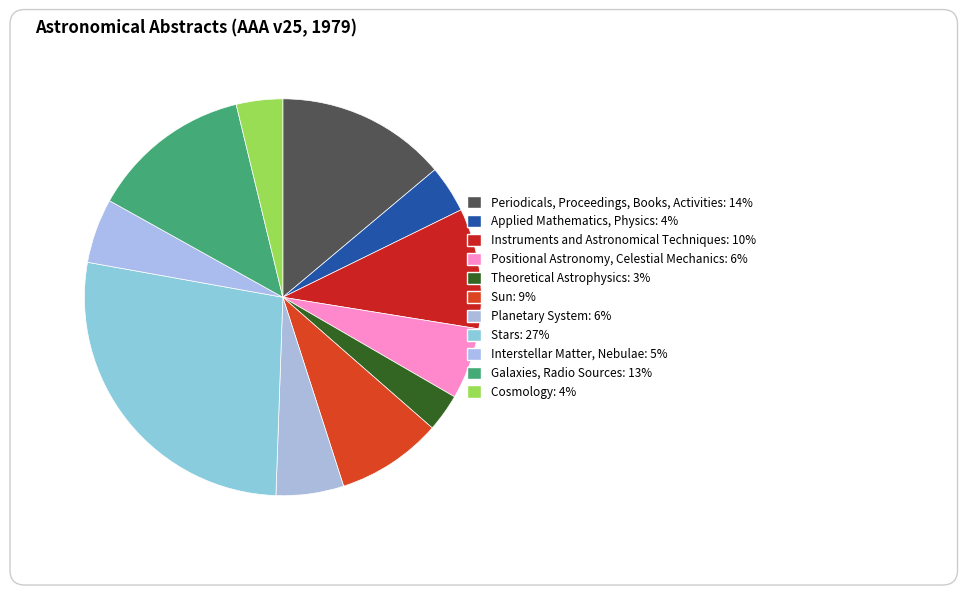

What percentage is the Interstellar Matter, Nebulae slice, to the nearest percent?

5%